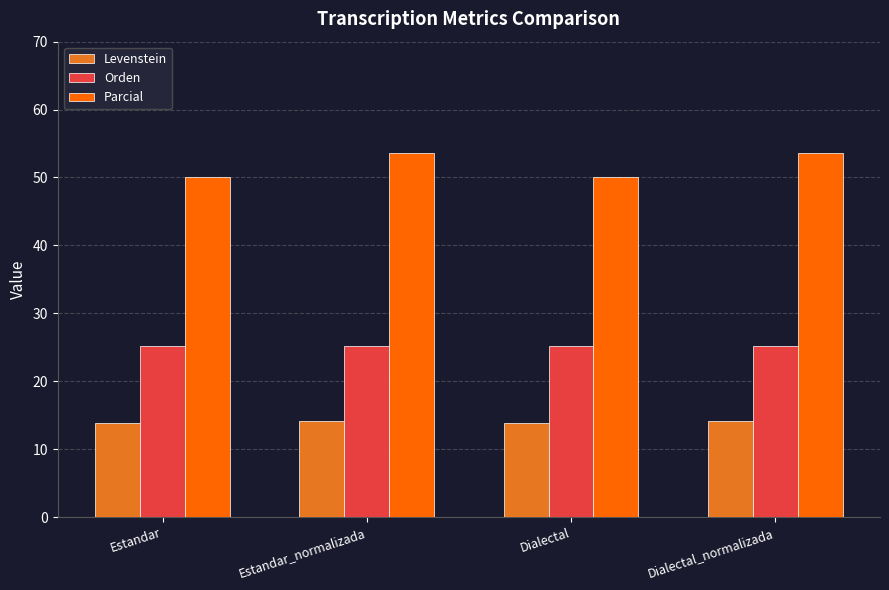

What is the spread (max minus min) of values at Dialectal?

36.2